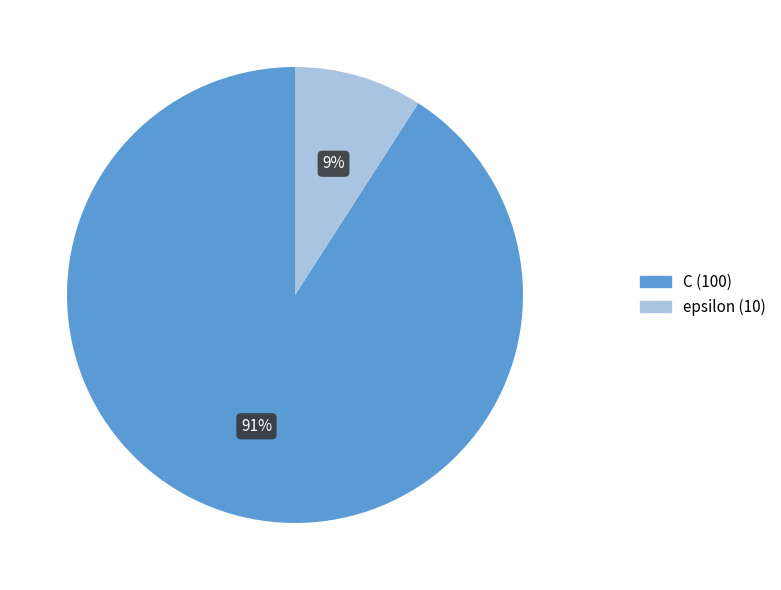

Between epsilon (10) and C (100), which is larger?

C (100)